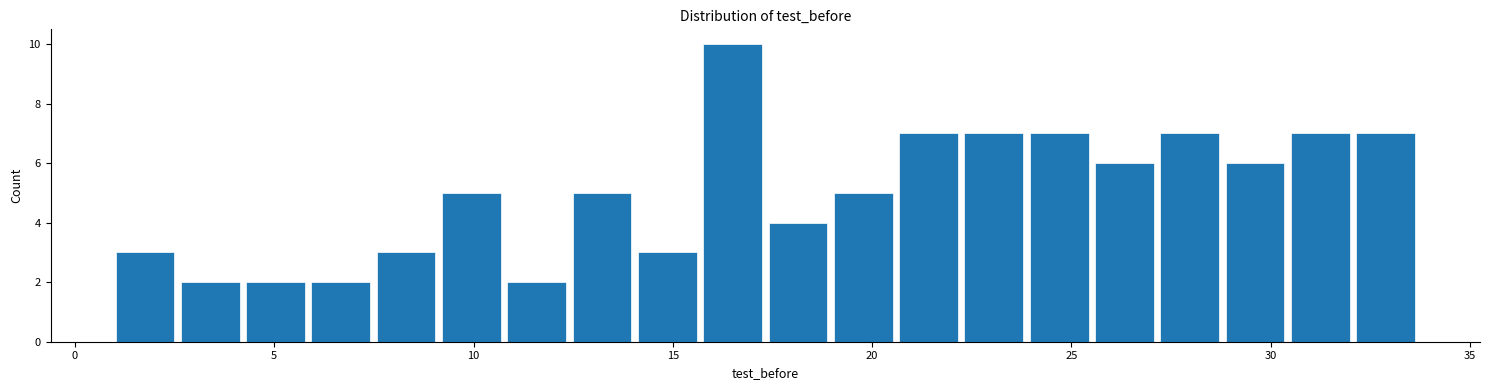

Around what value on the x-axis is the tallest bar? Give the approximate position of its centre, as read against the axis.

16.5